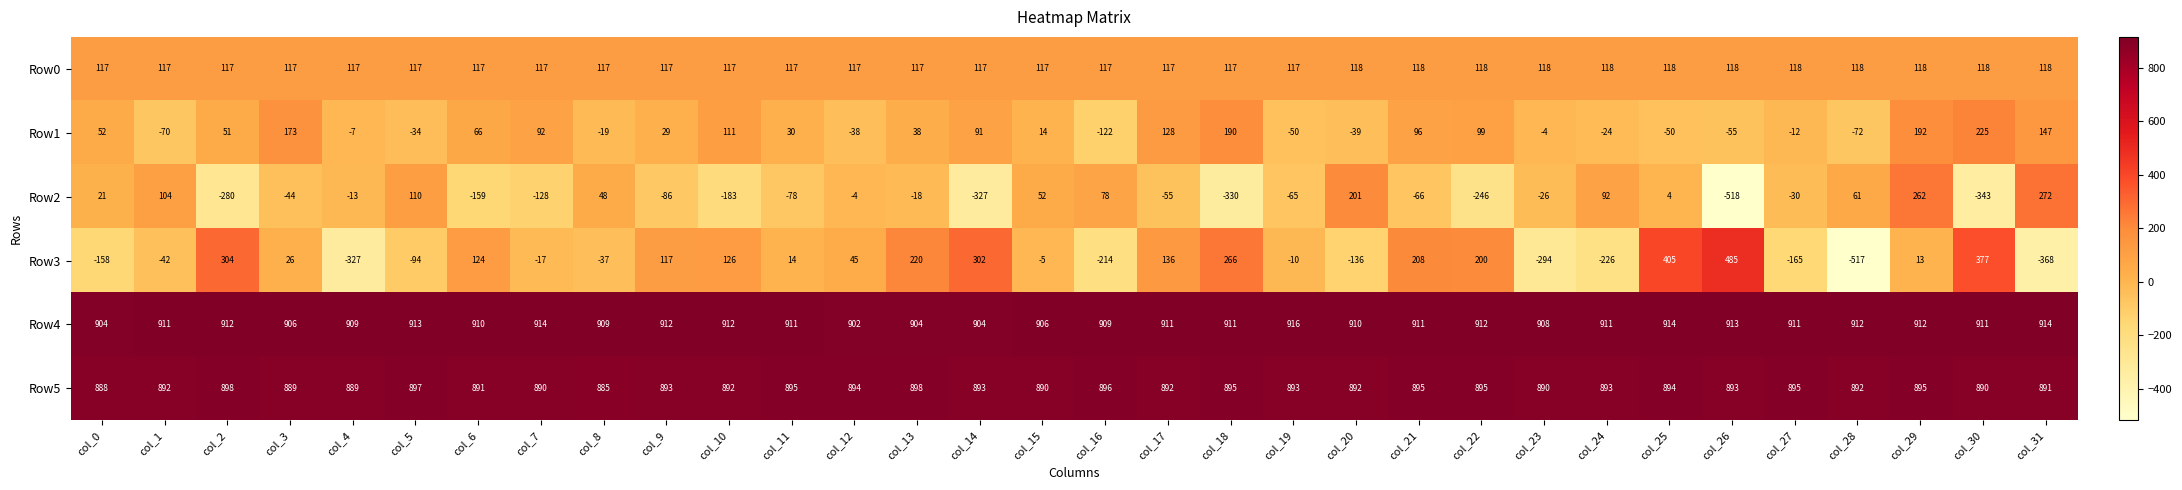

How many series are shown in this chart?

6